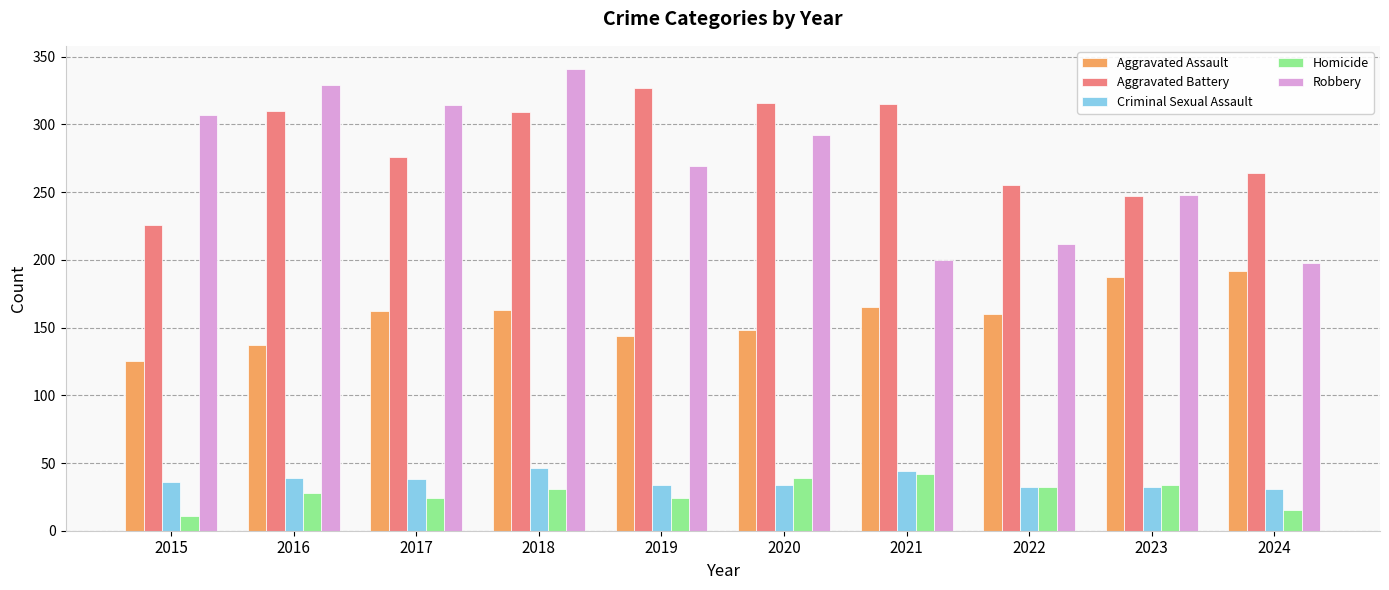

Which series has the largest total across all categories?

Aggravated Battery